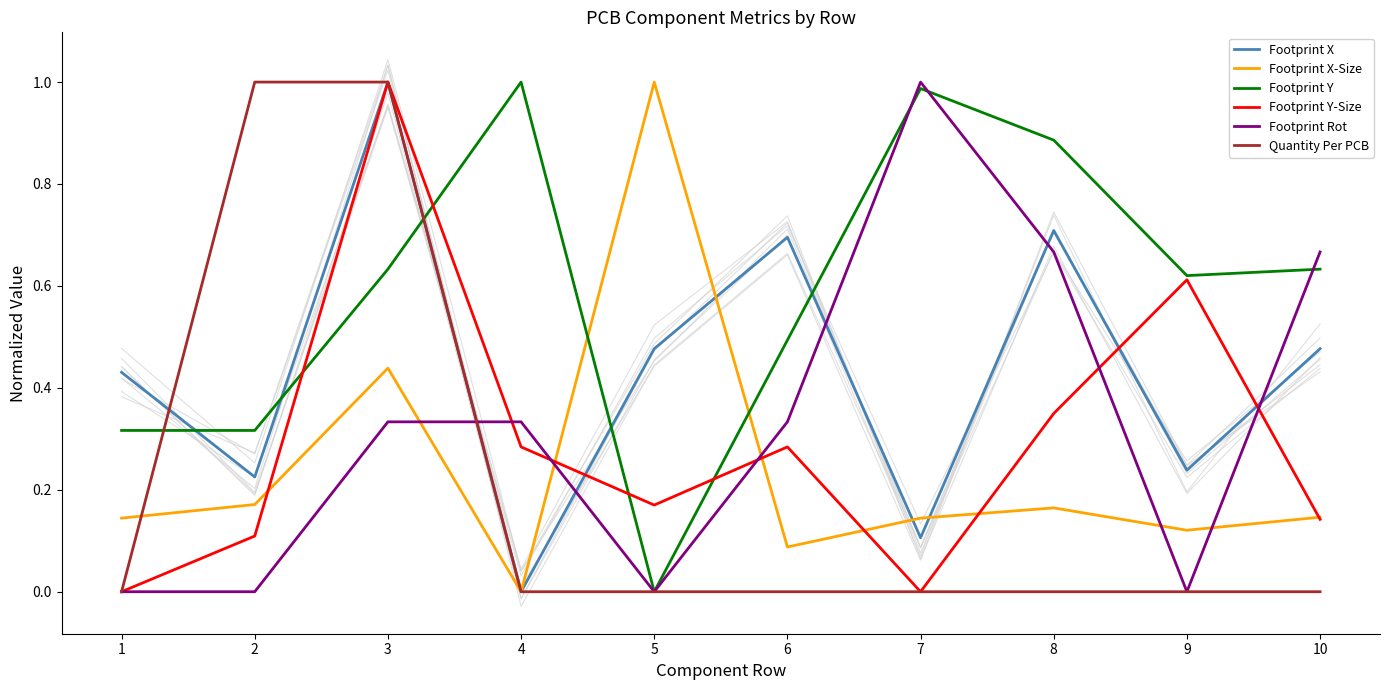

At which label is Footprint Y-Size closest to 0?

1